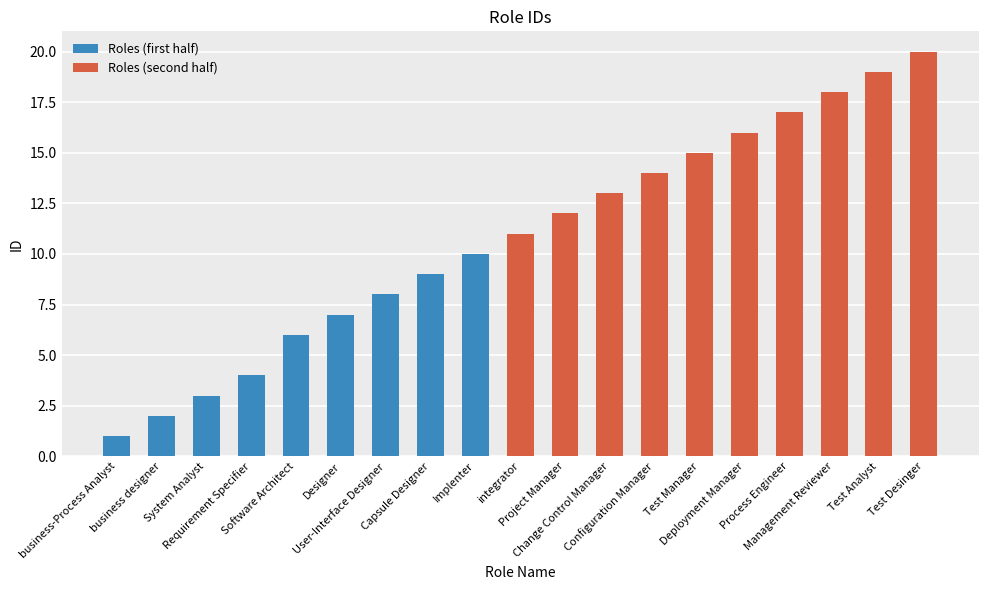

Reading left to right, extract all data points from this chart.

1	2	3	4	6	7	8	9	10	11	12	13	14	15	16	17	18	19	20